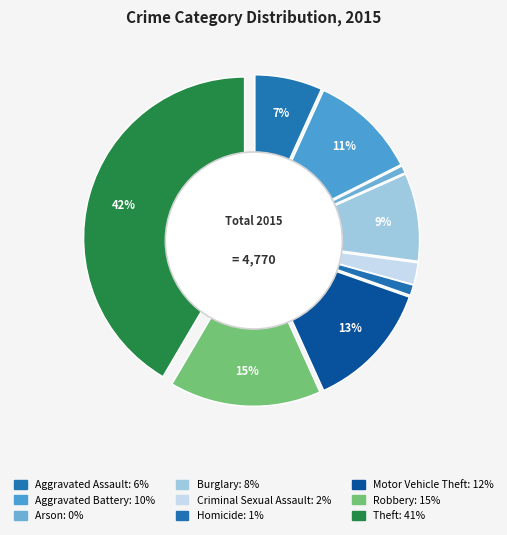

Rank the categories by value from highest to lowest.

Theft, Robbery, Motor Vehicle Theft, Aggravated Battery, Burglary, Aggravated Assault, Criminal Sexual Assault, Homicide, Arson